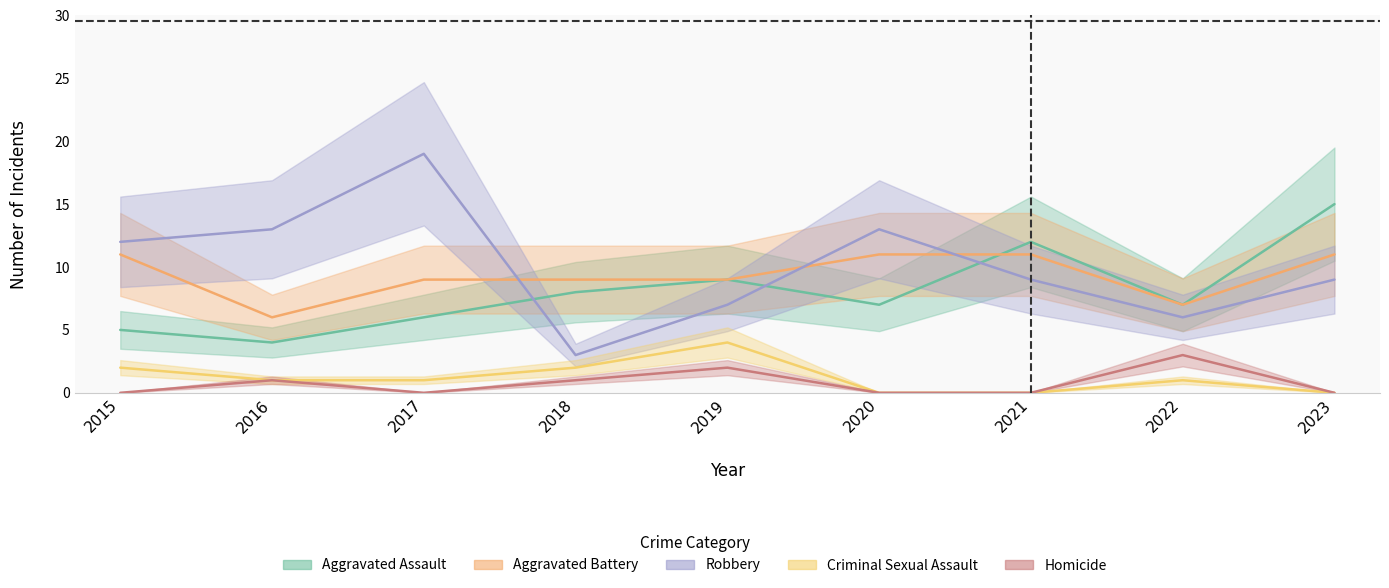

At which label is Criminal Sexual Assault closest to 2?

2015